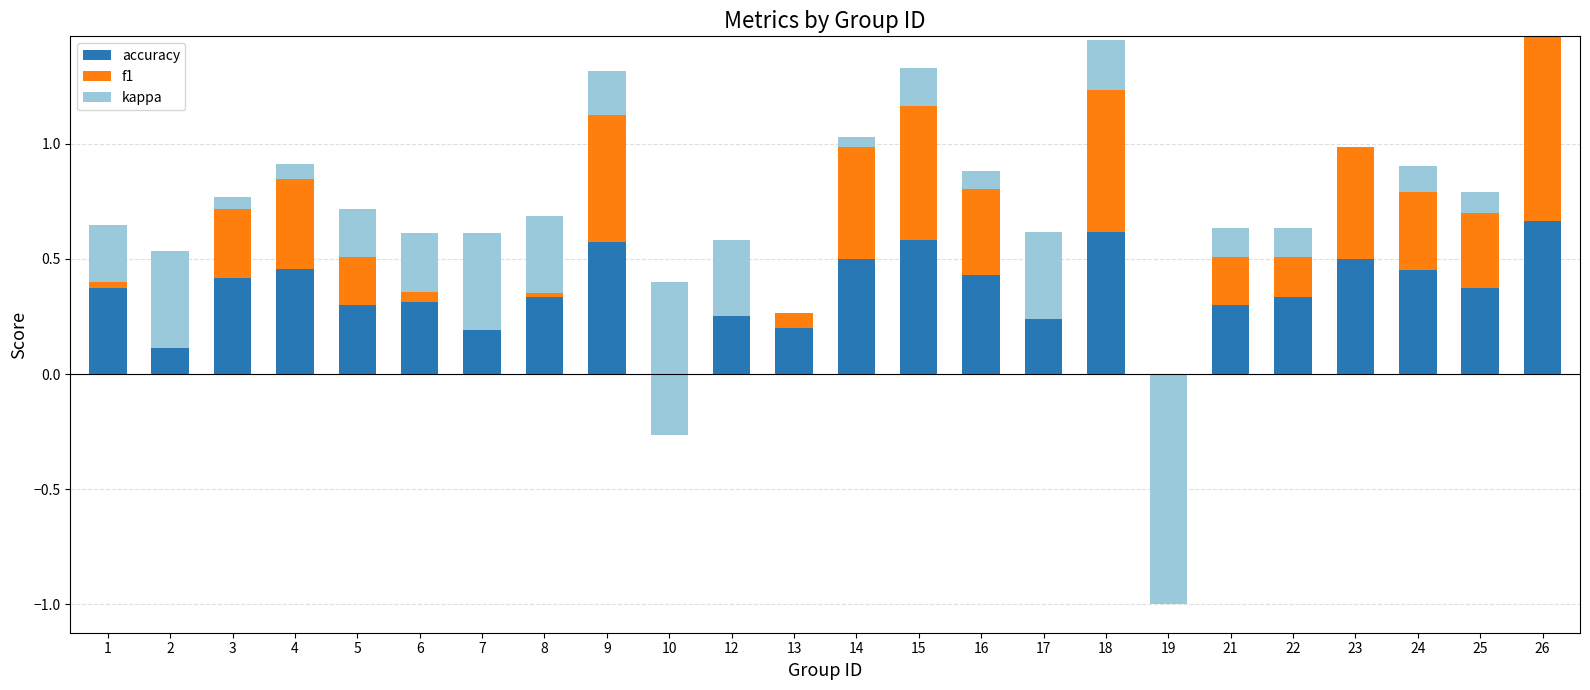

Is it true that accuracy equals 0.7 at 26?

True